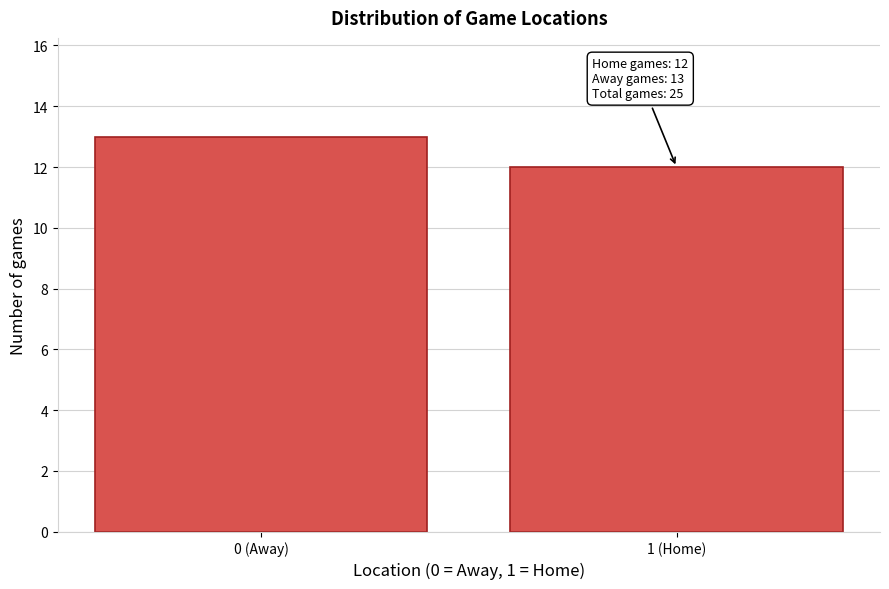

Reading right to left, what are all the values shown in this chart?

1 (Home)=12	0 (Away)=13